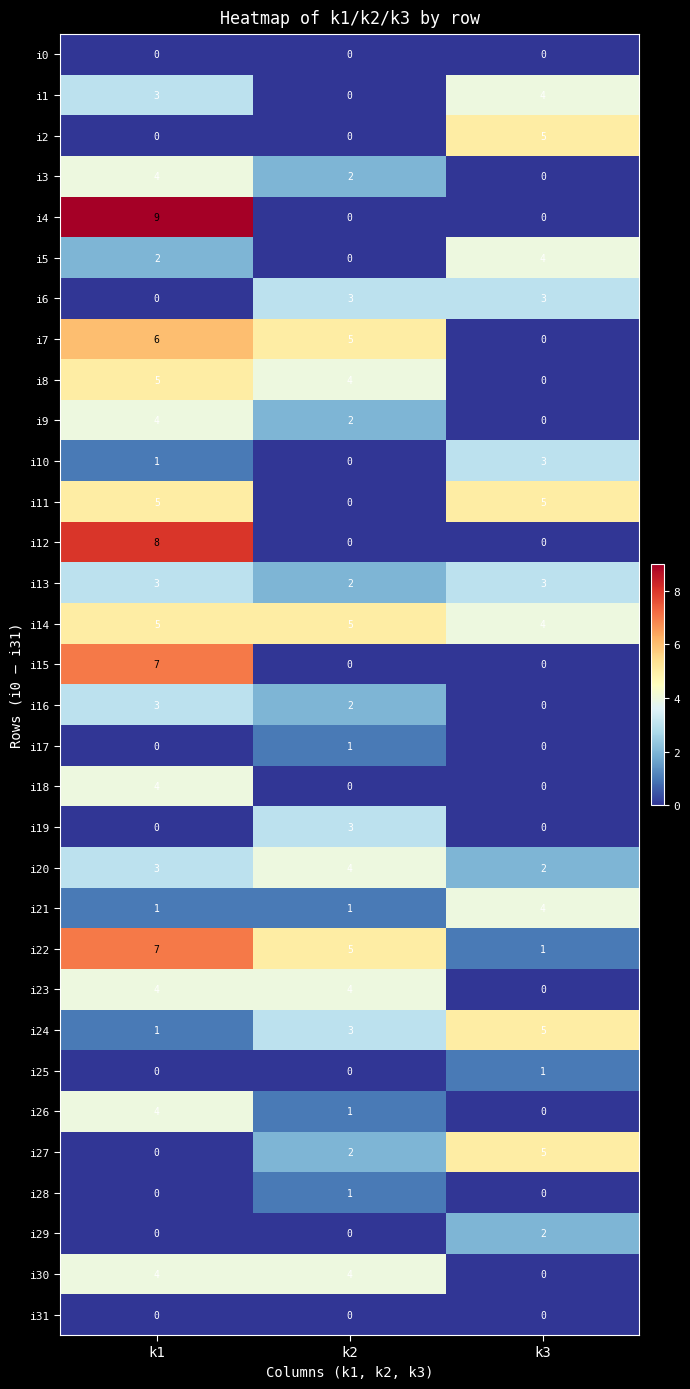

What is the maximum value shown in the chart?

9